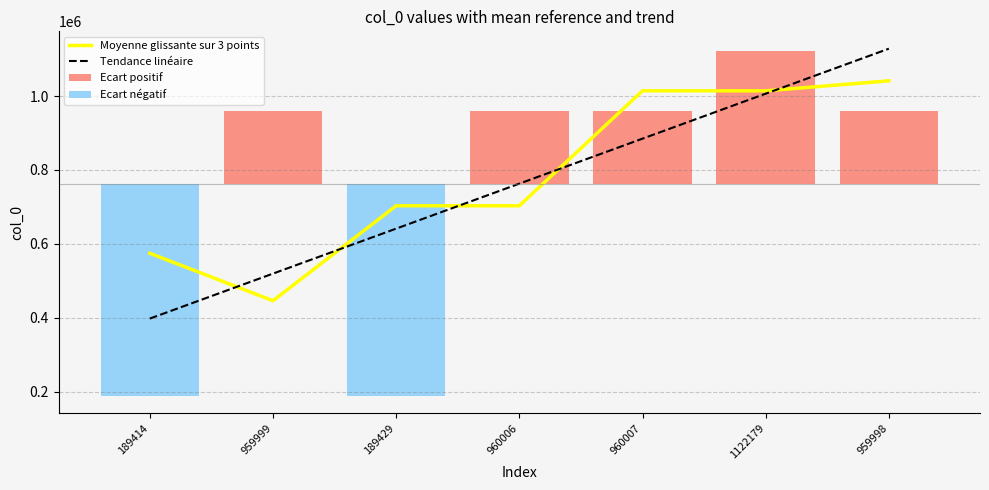

Which series has the largest range (max minus min)?

Tendance linéaire